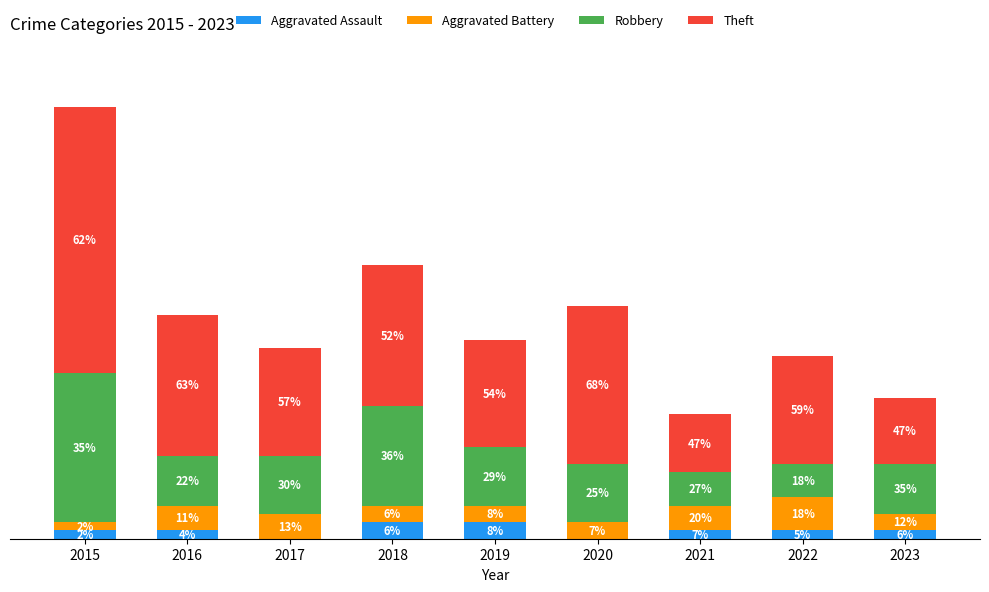

Does the chart contain stacked bars?

Yes